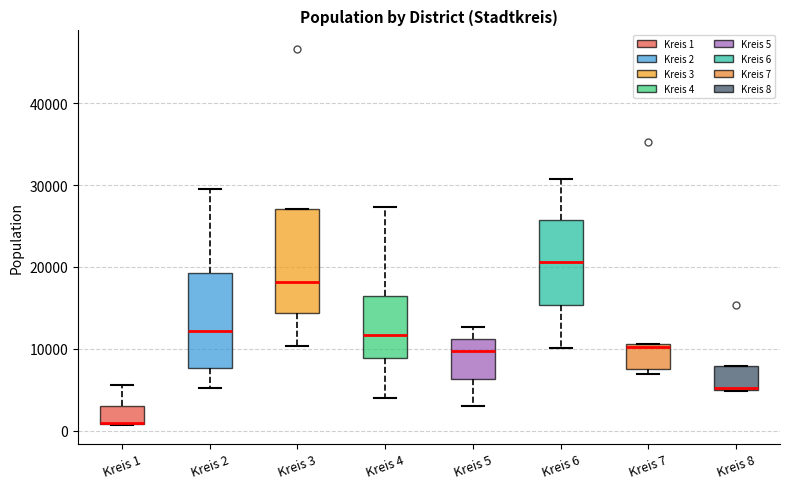

Where does the lower whisker of the box for Kreis 6 end on the y-axis? The values are not printed on the chart, so give them approximately, as read against the axis.

10000